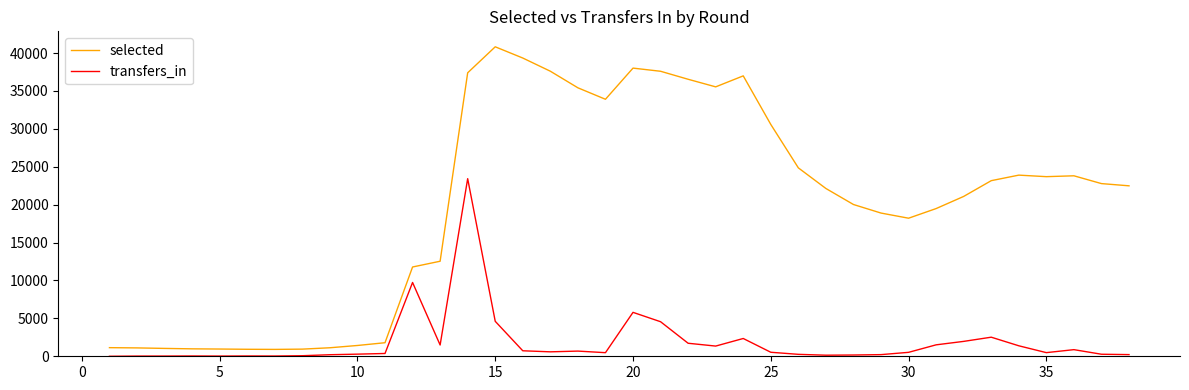

What is the sum of all transfers_in values?

69678